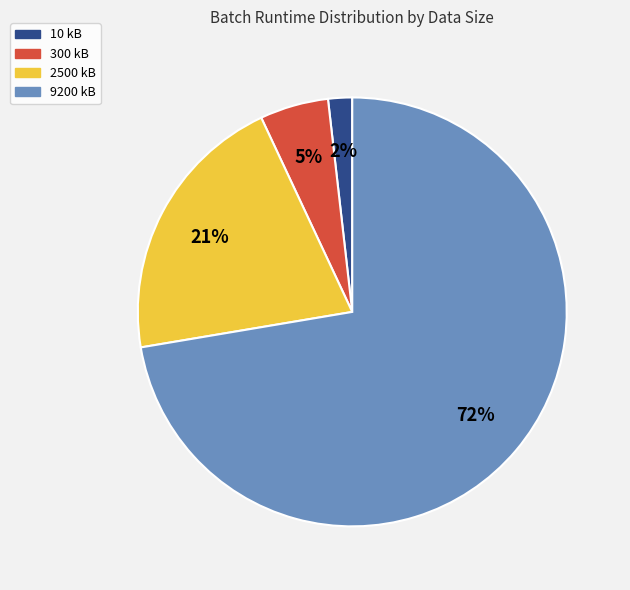

Which slice represents more than half of the pie?

9200 kB